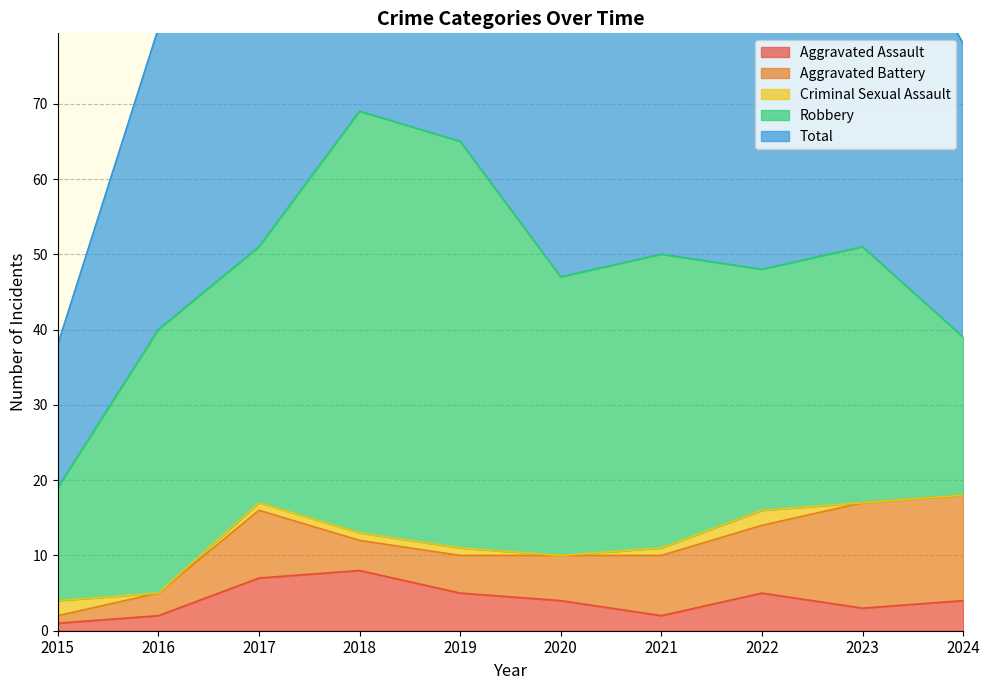

What is the difference between the Robbery values at 2015 and 2019?

39